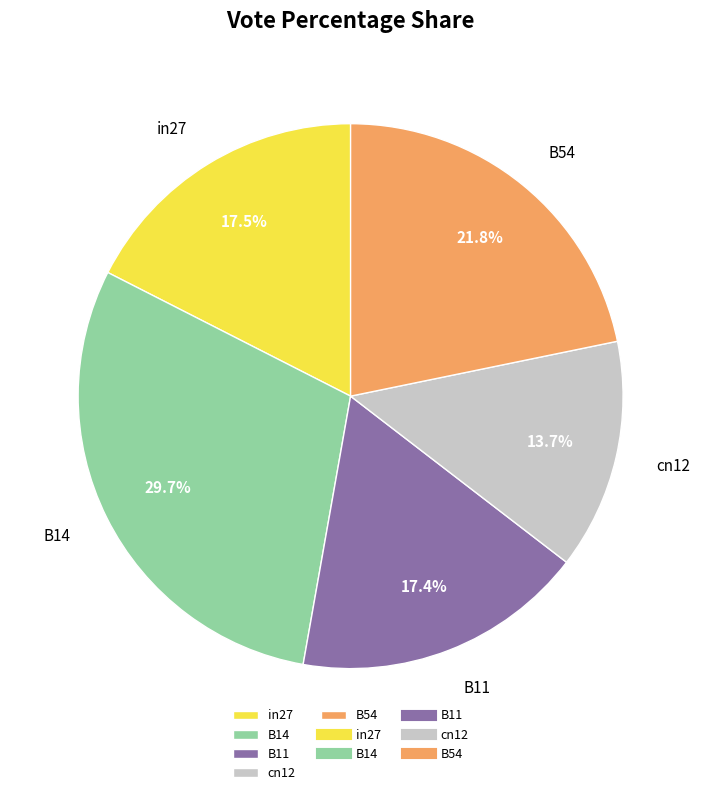

Which category has the biggest portion of the pie?

B14